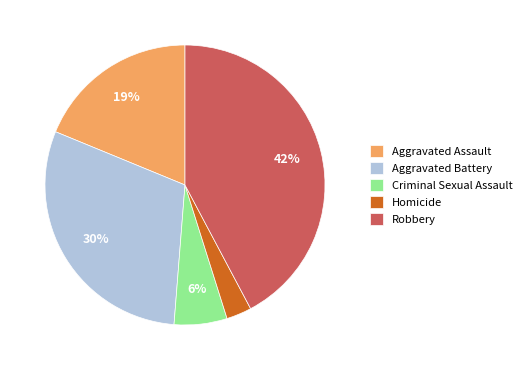

How many segments does this pie chart have?

5